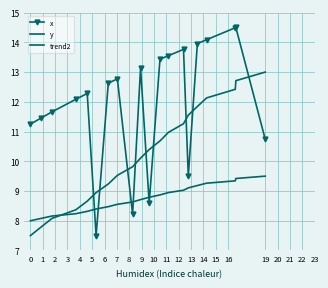

Where is y nearest to the value 10?

9